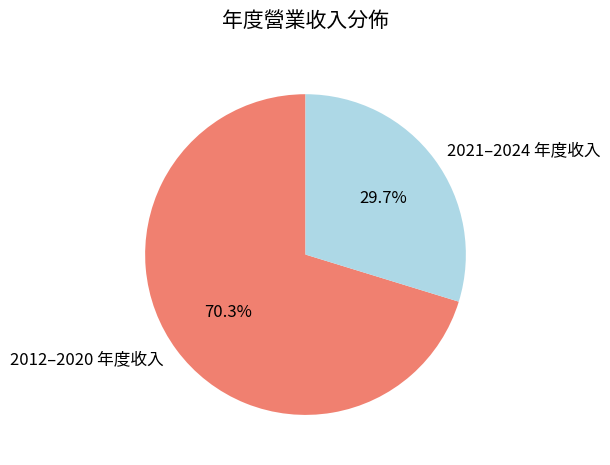

To the nearest percent, what is the average slice percentage?

50%